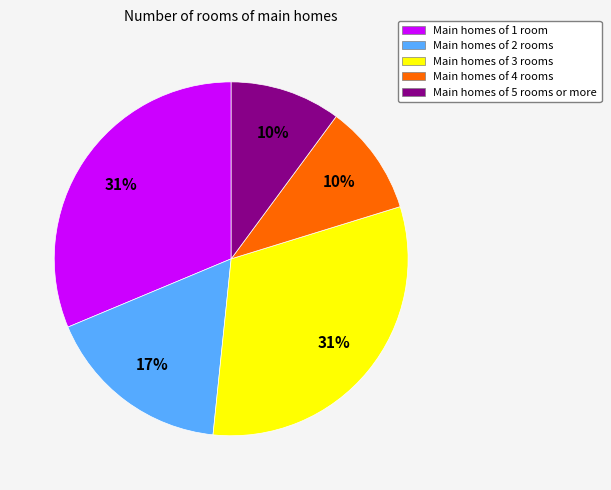

True or false: Main homes of 2 rooms accounts for 24% of the total.

False